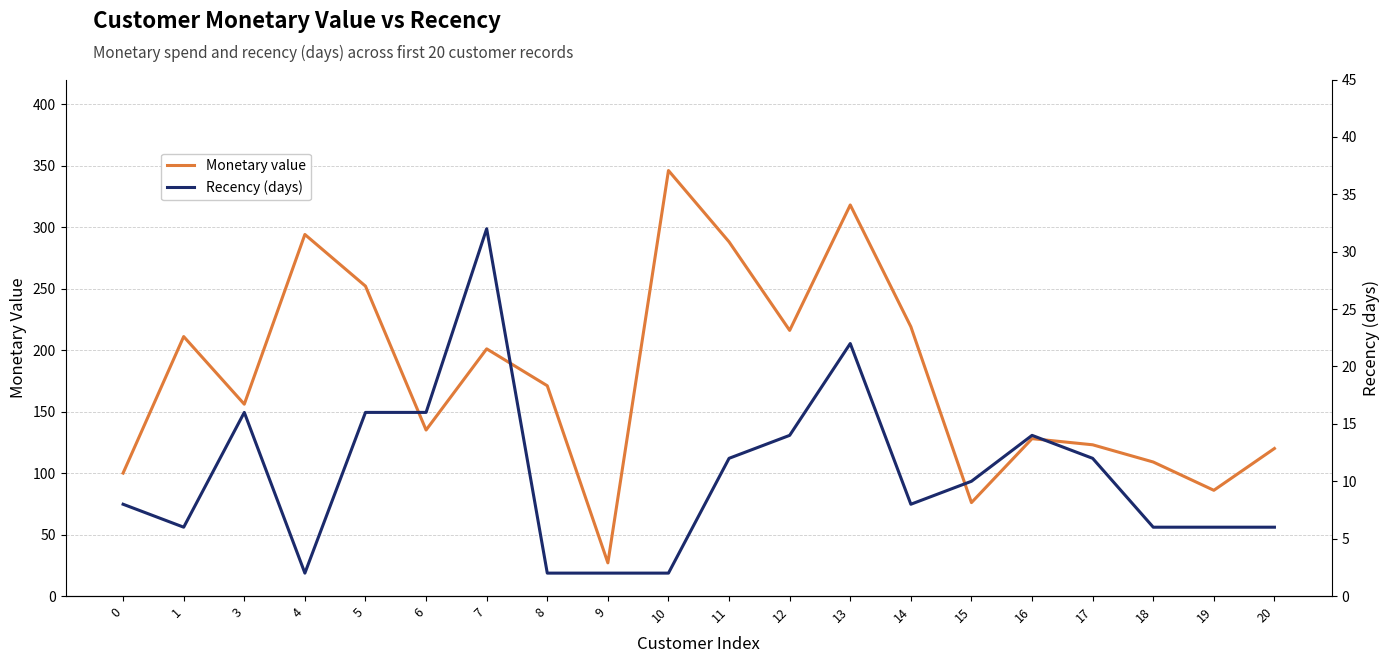

What is the spread (max minus min) of values at 8?

169